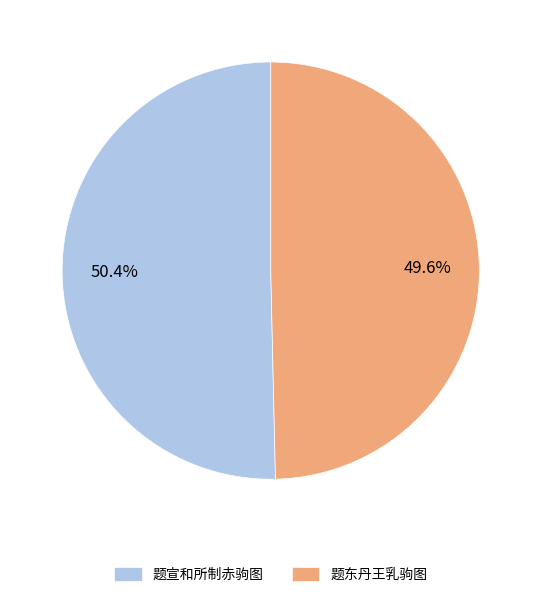

Rank the categories by value from highest to lowest.

题宣和所制赤驹图, 题东丹王乳驹图